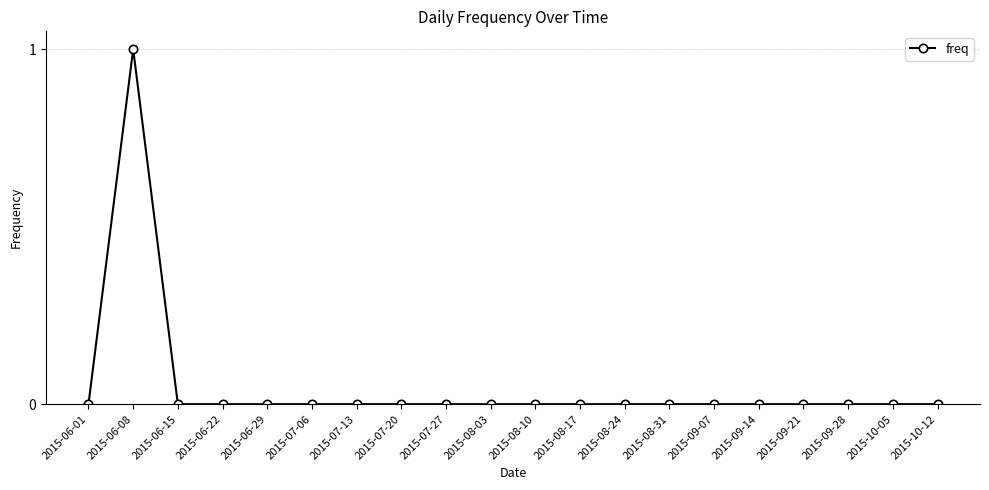

How many values are between 0 and 1?

20